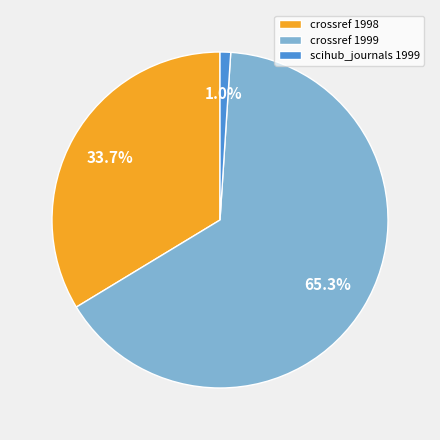

What is the smallest slice in the pie chart?

scihub_journals 1999